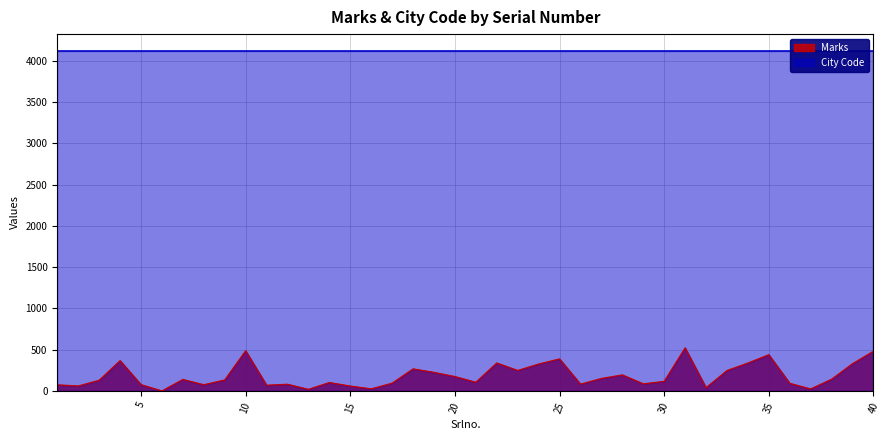

Which has a higher value, 26 or 20?

20